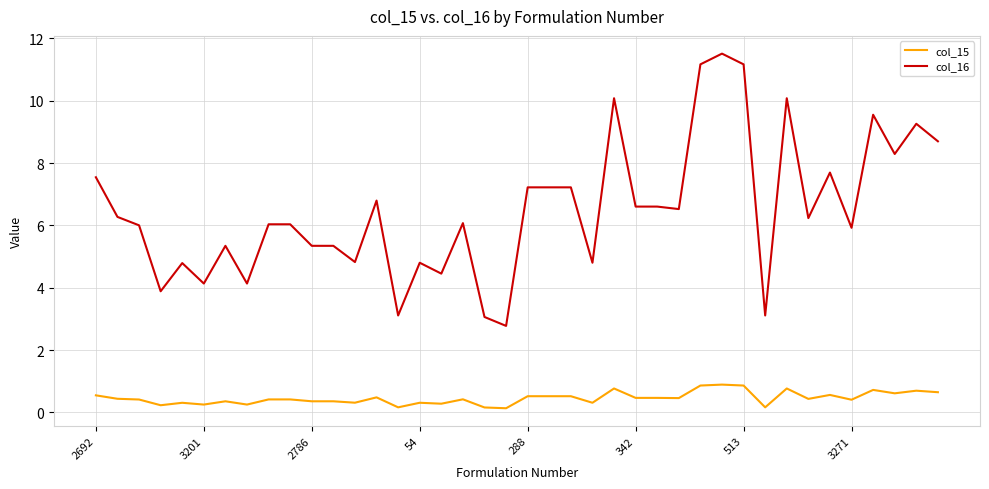

Which series has the widest spread of values?

col_16